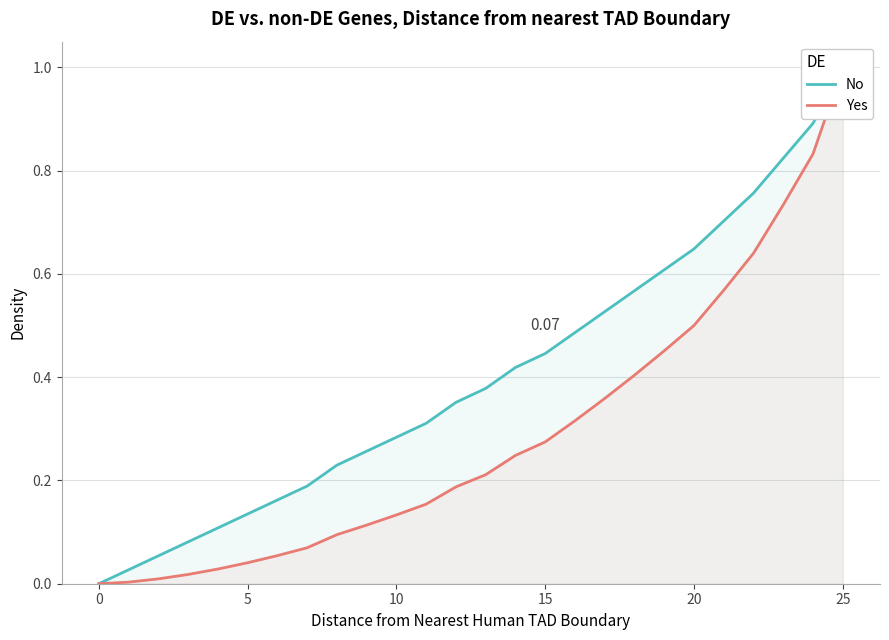

Which series has the largest range (max minus min)?

No